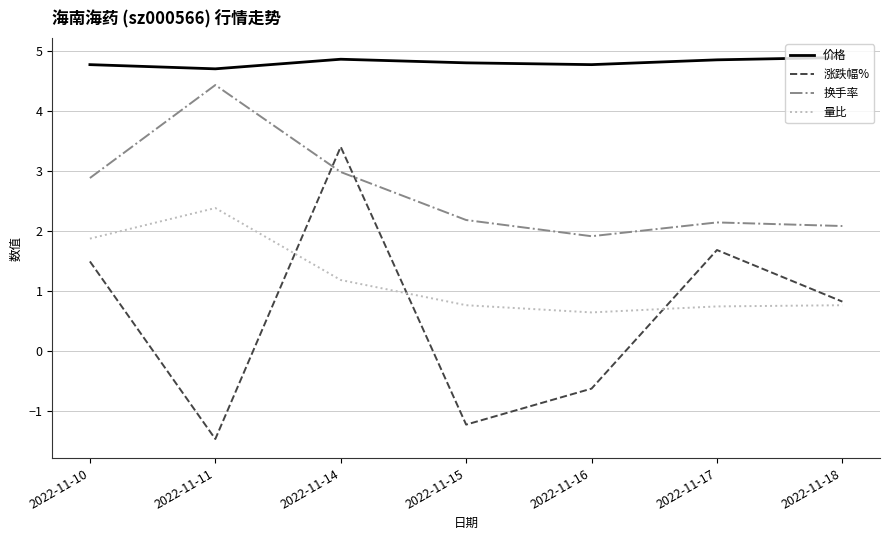

True or false: 量比 has a value of 2.4 at 2022-11-11.

True